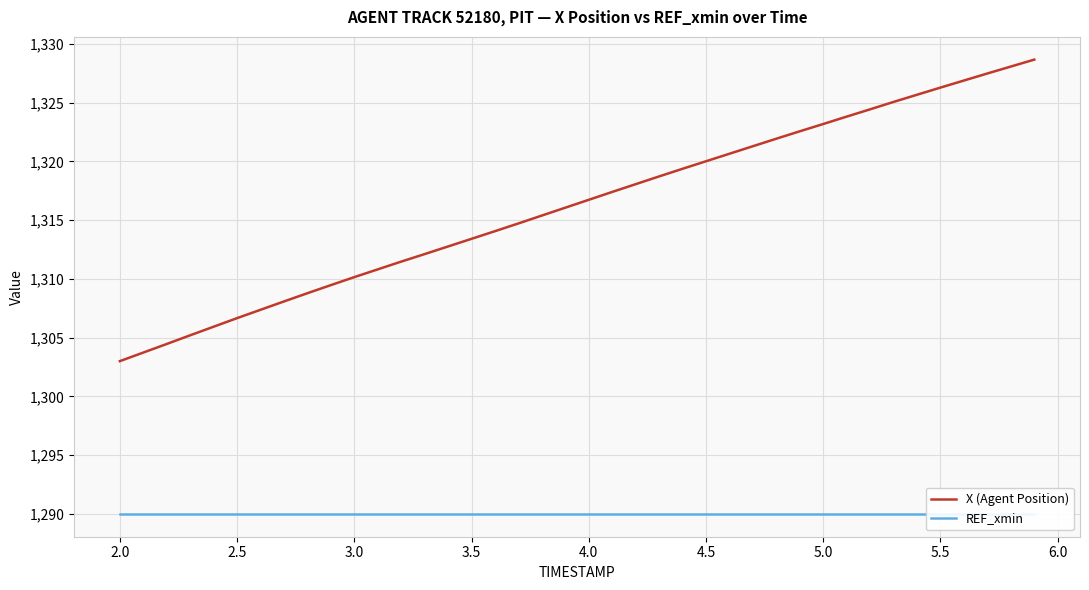

What is the minimum value for REF_xmin?

1290.0